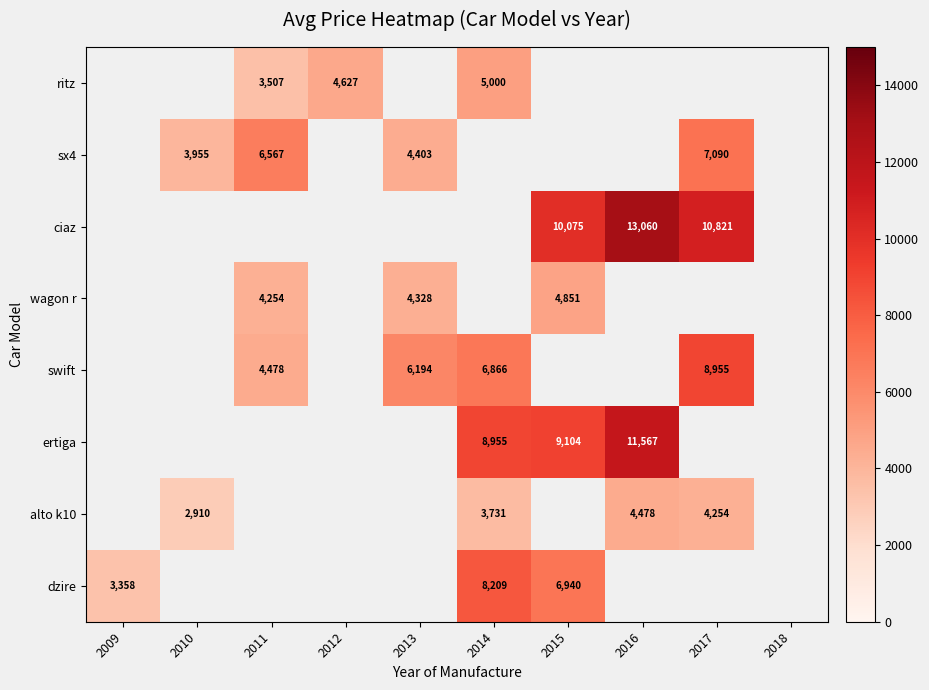

The value of ritz at 2014 is 5000. True or false?

True